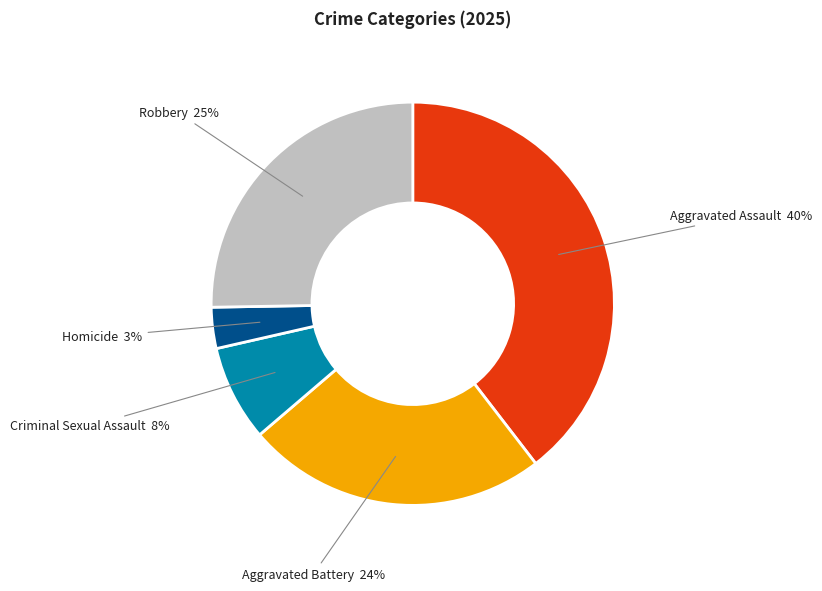

How many slices are in this pie chart?

5